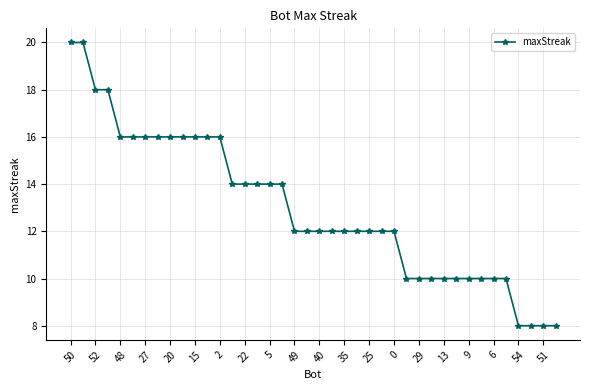

What is the difference between the second highest and minimum values?

12